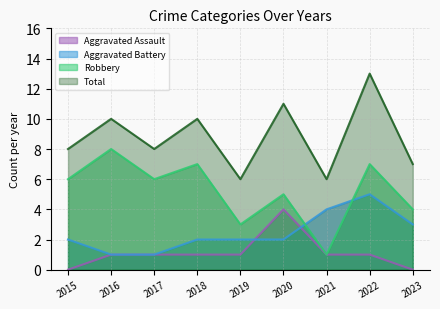

True or false: Total and Aggravated Battery intersect in this chart.

False